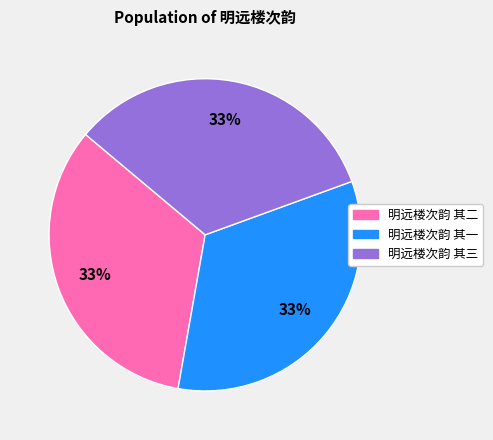

What is the ratio of the value at 明远楼次韵 其三 to the value at 明远楼次韵 其一?

1.0